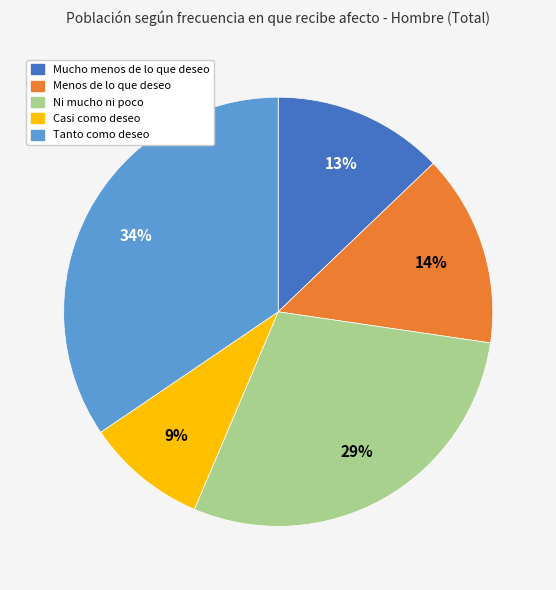

To the nearest percent, what is the average slice percentage?

20%